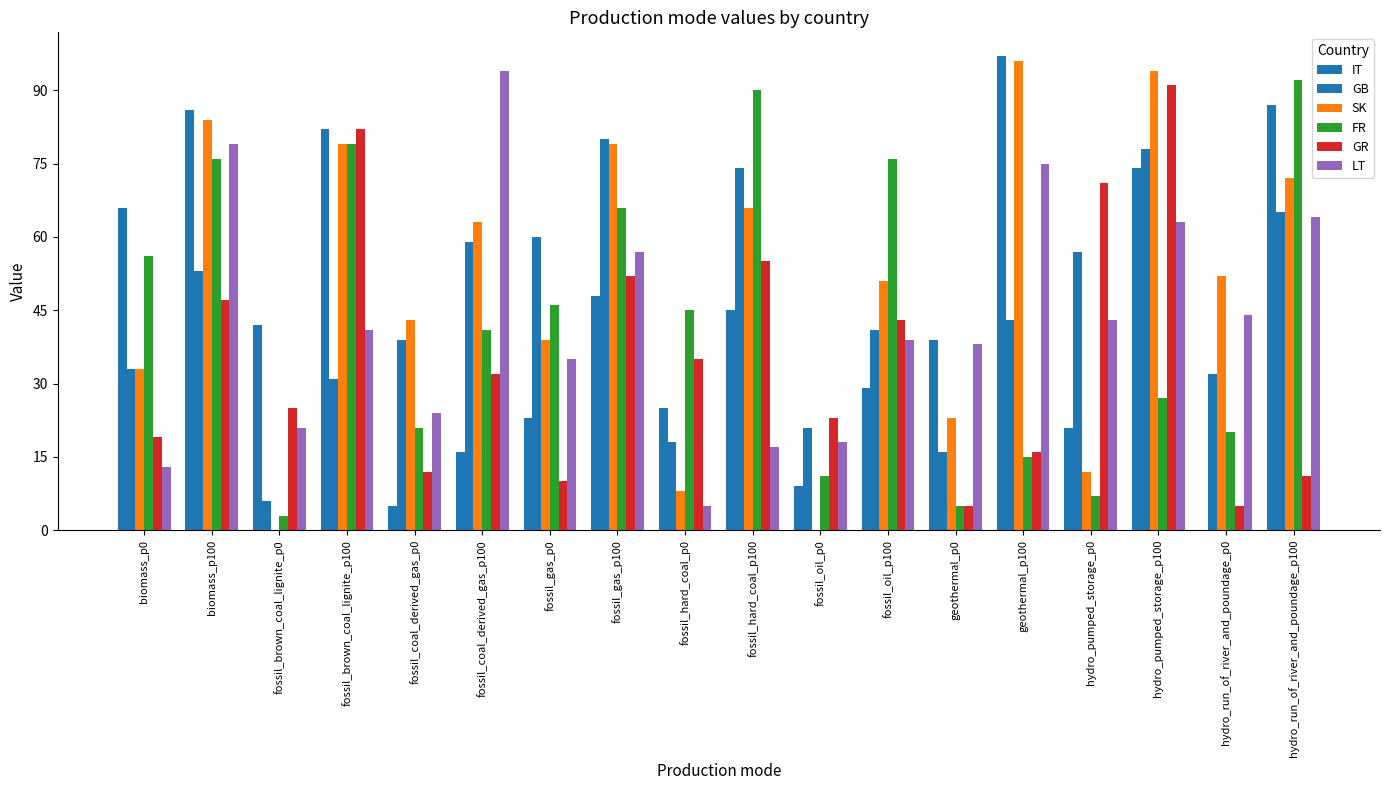

Between fossil_hard_coal_p100 and hydro_pumped_storage_p0, which series saw the biggest shift?

FR